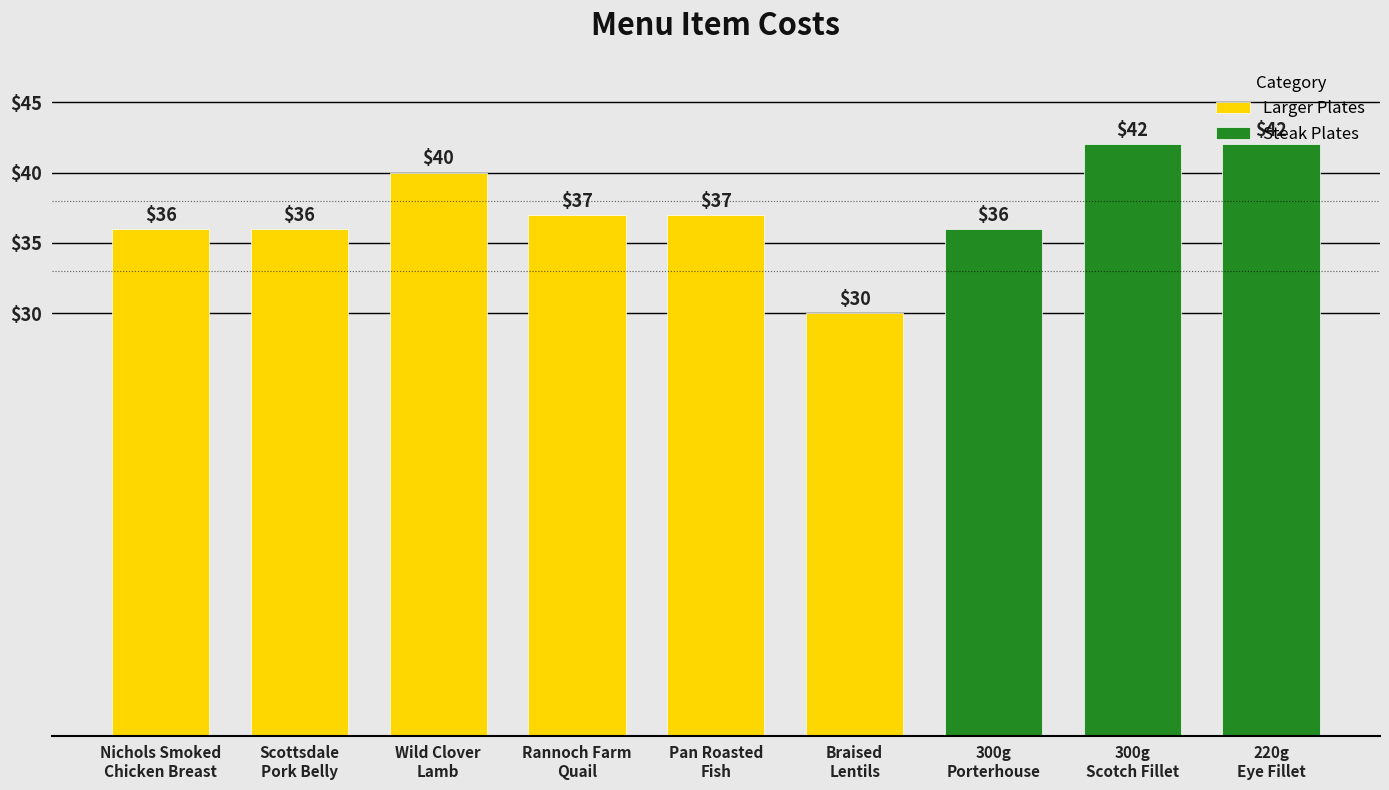

The value at Pan Roasted
Fish is 37. True or false?

True